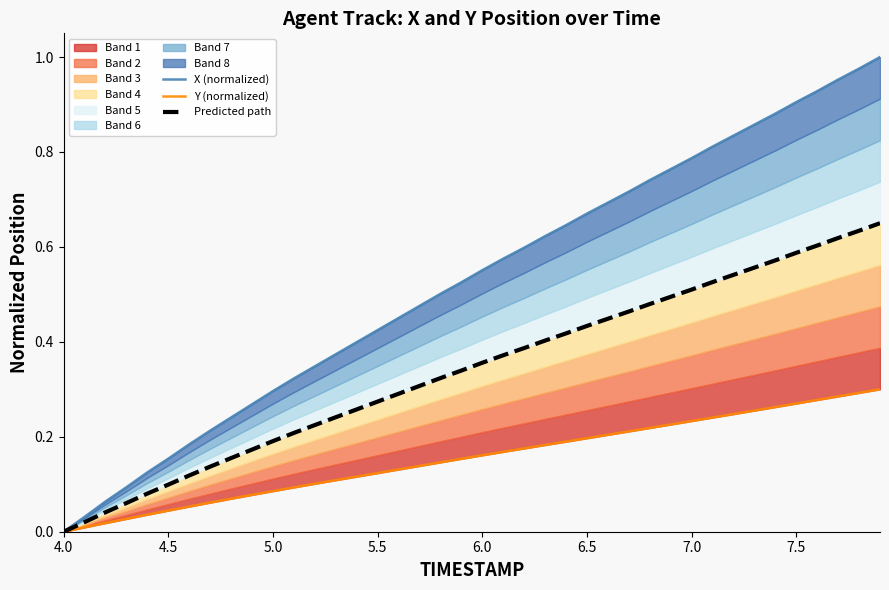

True or false: Predicted path and Y (normalized) intersect in this chart.

False